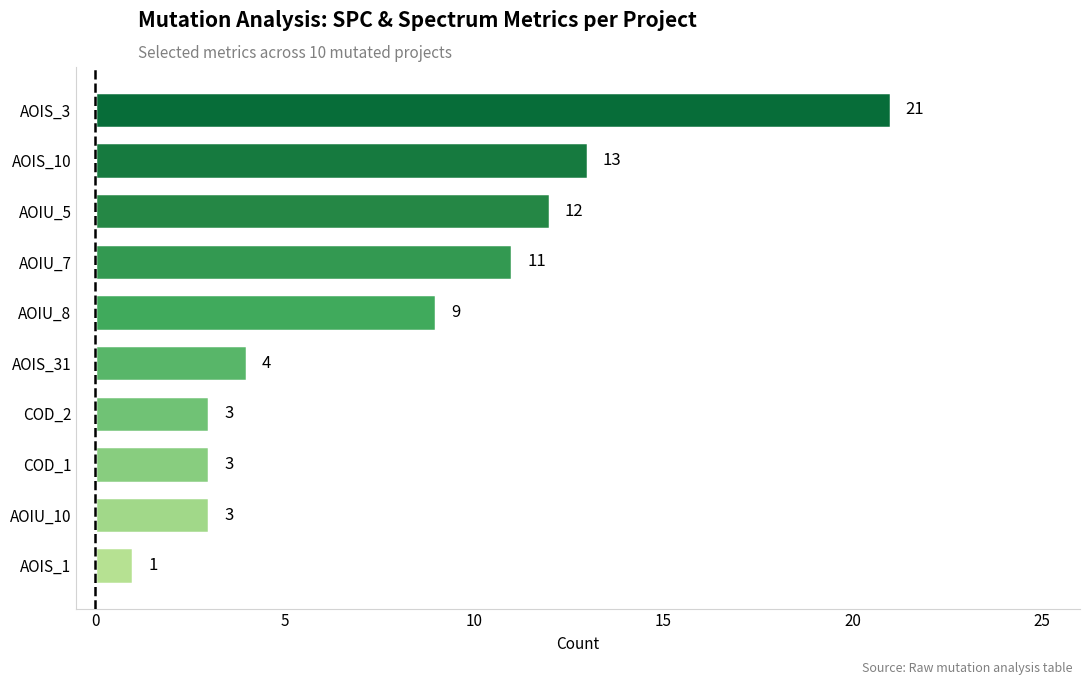

Is it true that the value at AOIS_10 is 6?

False